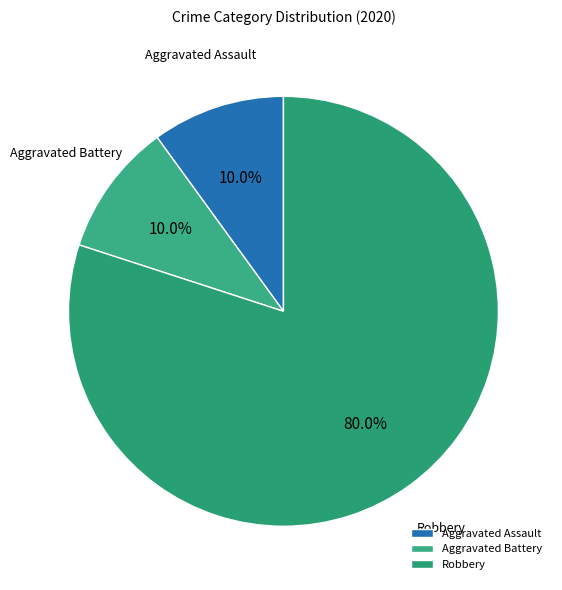

To the nearest percent, what percentage of the pie is Aggravated Battery?

10%